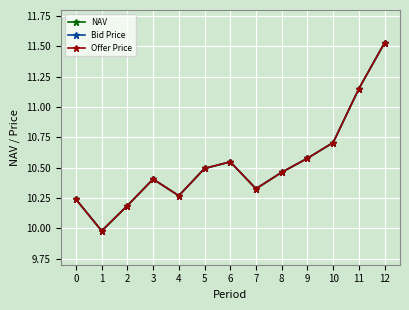

Which series changed the most between 4 and 12?

Offer Price